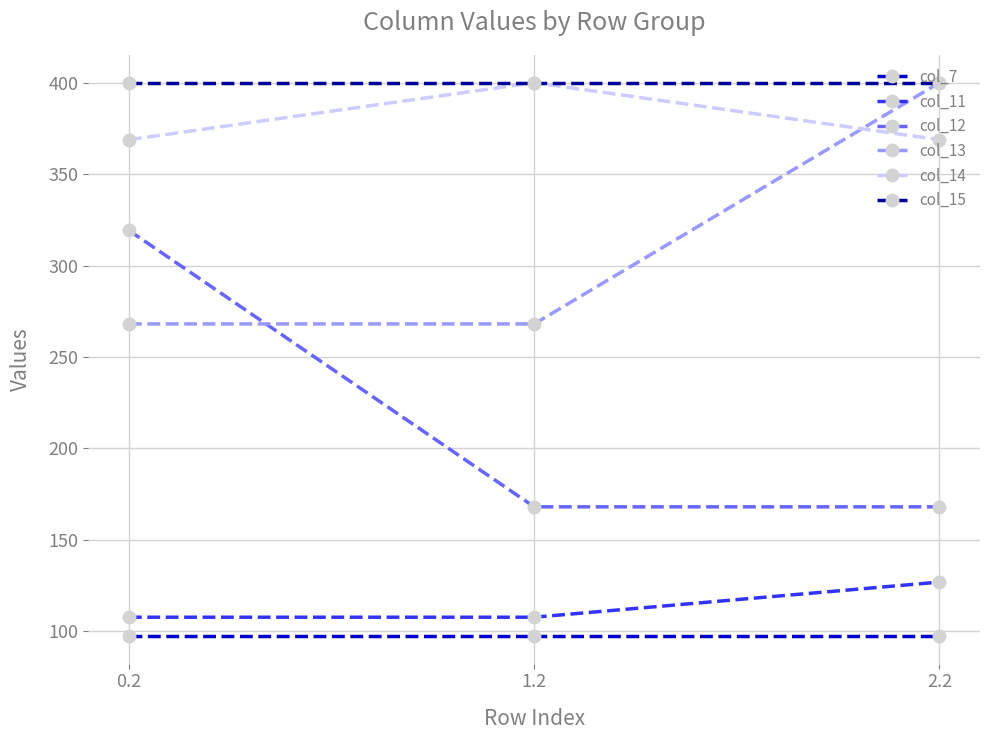

What are all the series names shown in the legend?

col_7, col_11, col_12, col_13, col_14, col_15